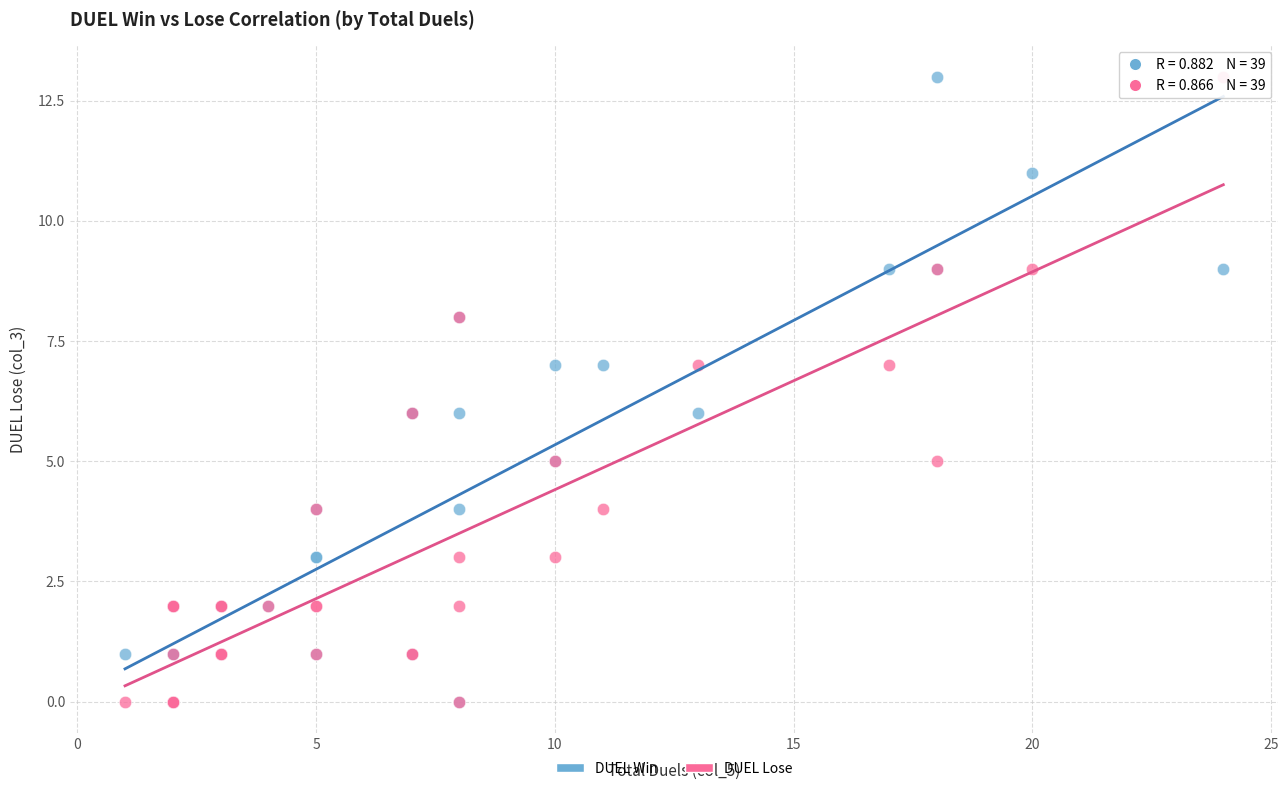

What are all the series names shown in the legend?

DUEL Win, DUEL Lose